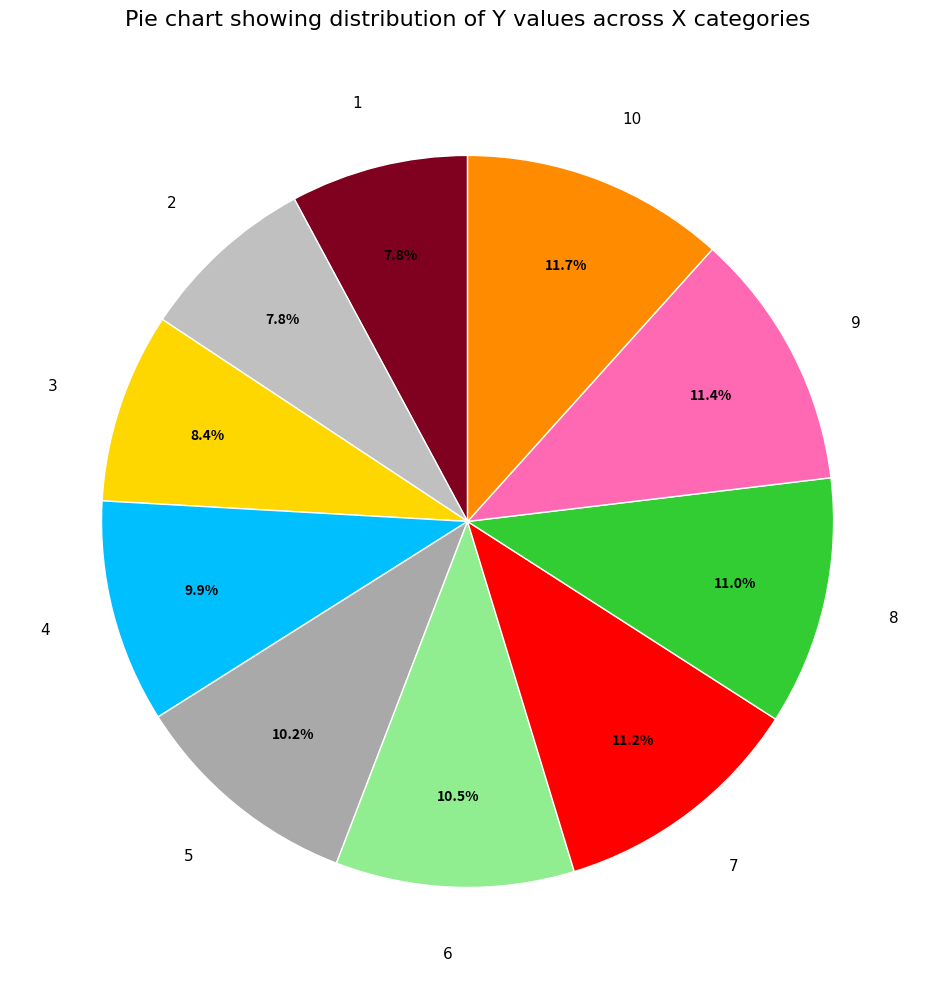

To the nearest percent, what is the combined percentage of 2 and 8?

19%